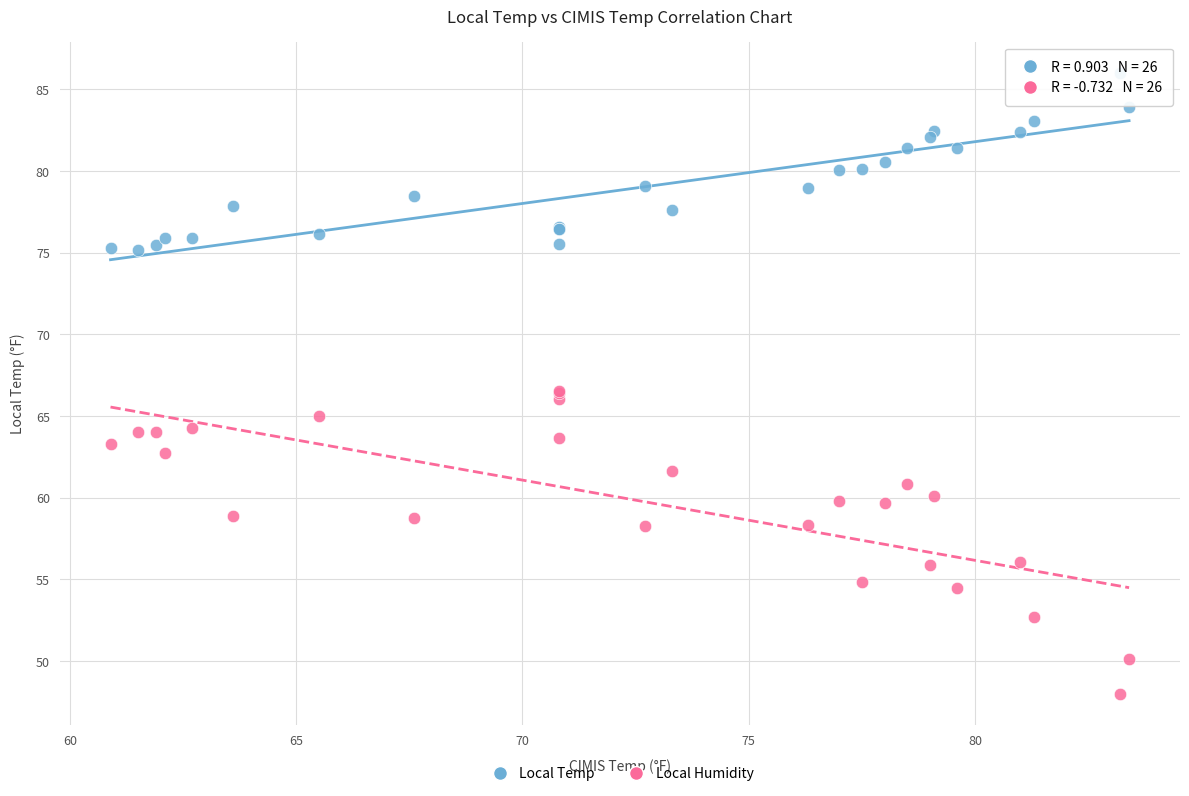

Which series has the largest Y range (max minus min)?

Local Humidity